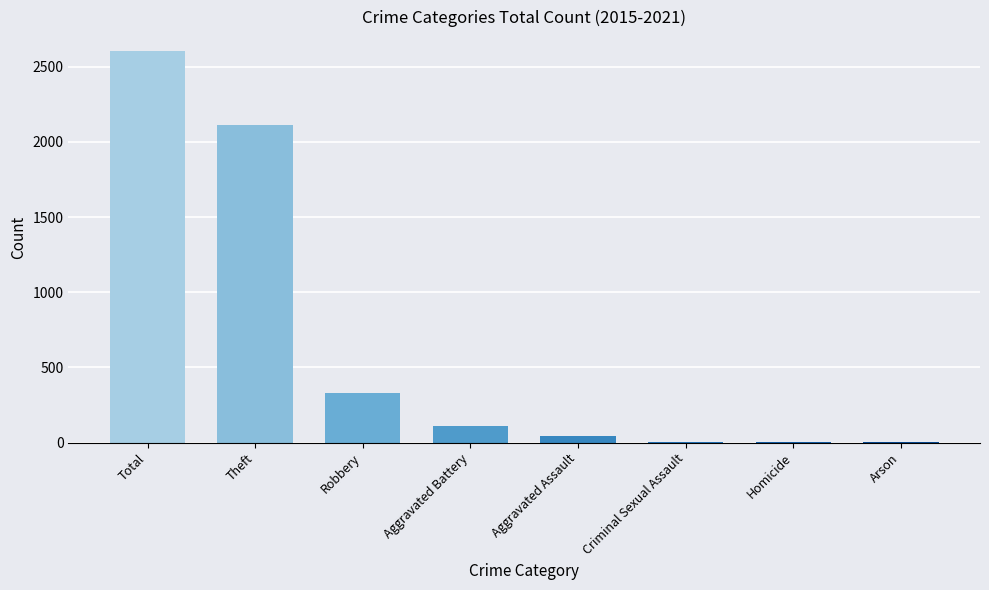

At which label is the value closest to 1302?

Theft